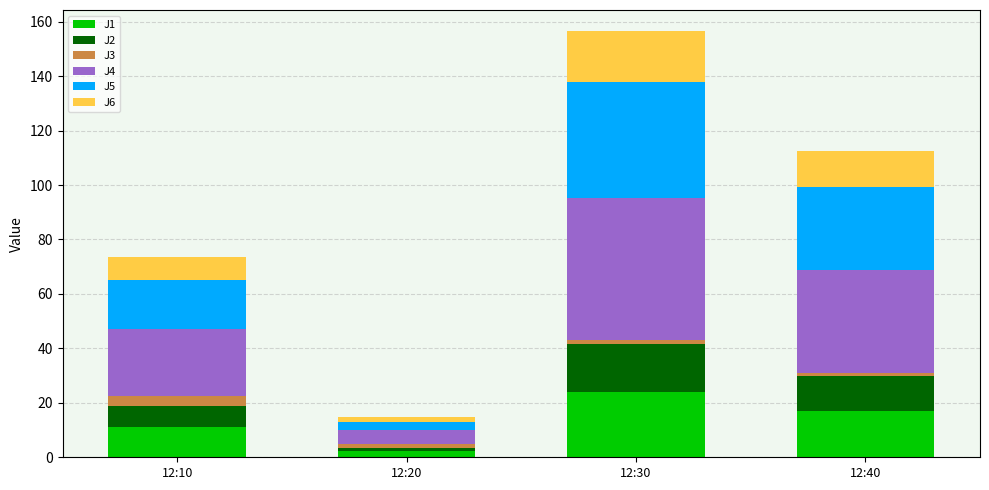

What is the difference between the J1 values at 12:40 and 12:10?

5.9